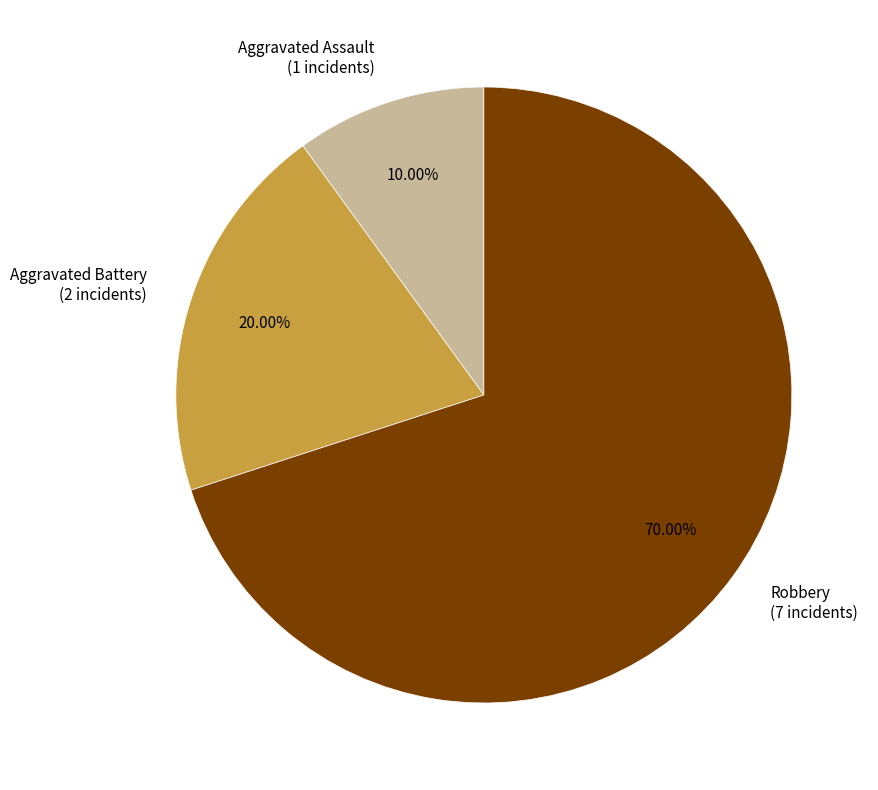

Rank the categories by value from lowest to highest.

Aggravated Assault, Aggravated Battery, Robbery